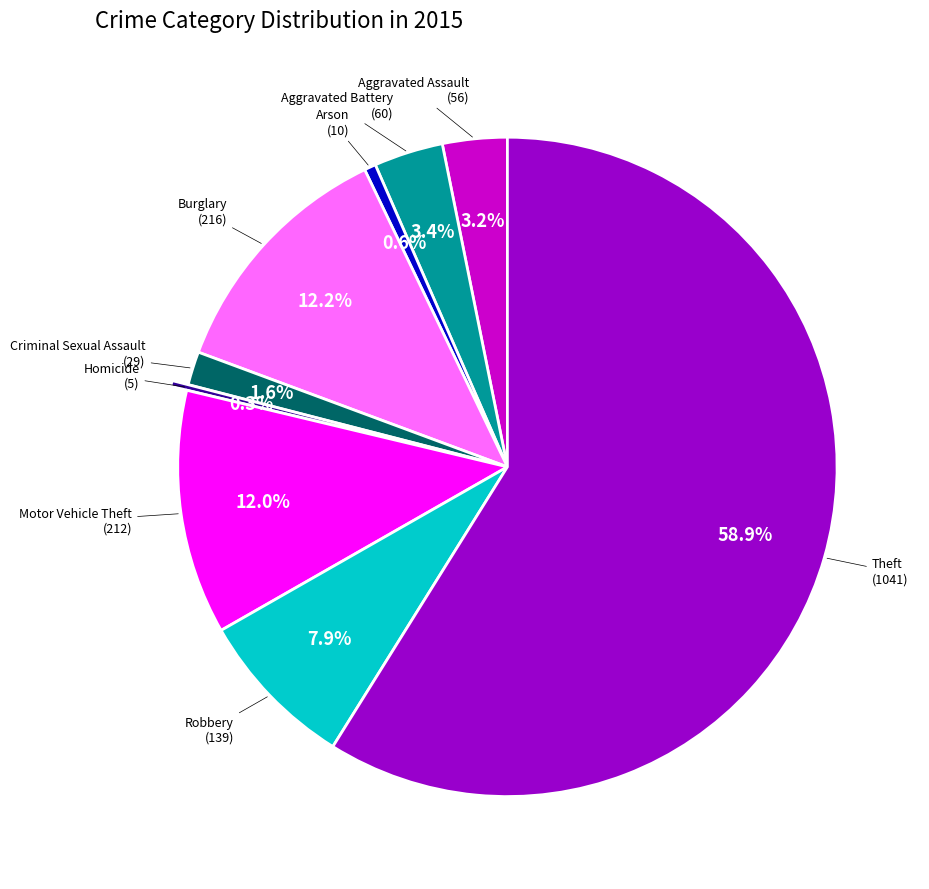

How many segments does this pie chart have?

9